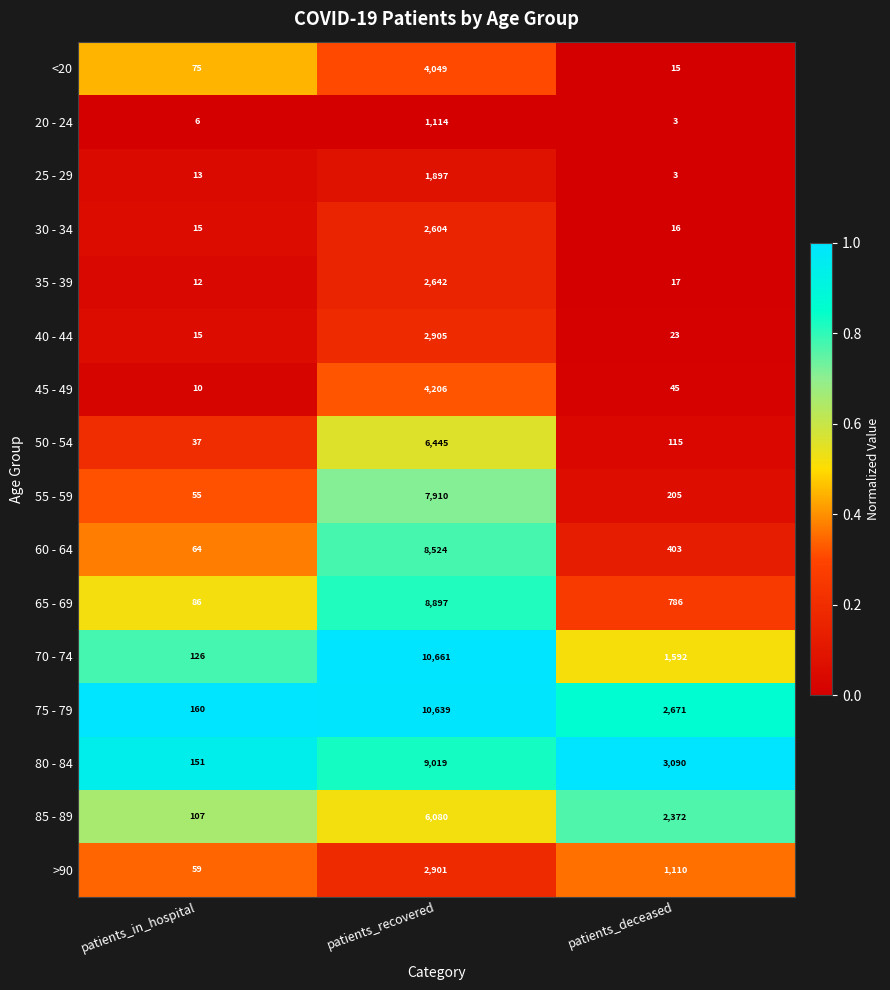

List the series in order of their peak value, lowest first.

20 - 24, 25 - 29, 30 - 34, 35 - 39, >90, 40 - 44, <20, 45 - 49, 85 - 89, 50 - 54, 55 - 59, 60 - 64, 65 - 69, 80 - 84, 75 - 79, 70 - 74